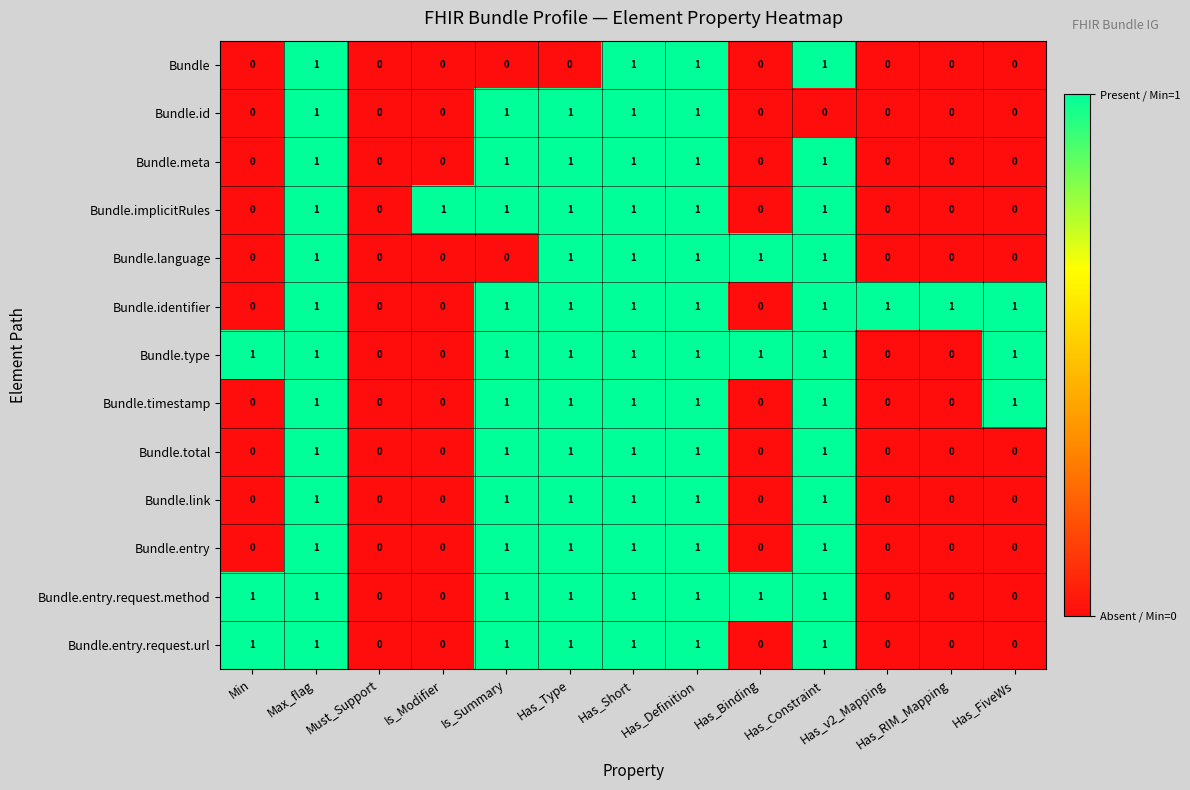

How many Bundle.entry.request.method values are between 0 and 1?

13